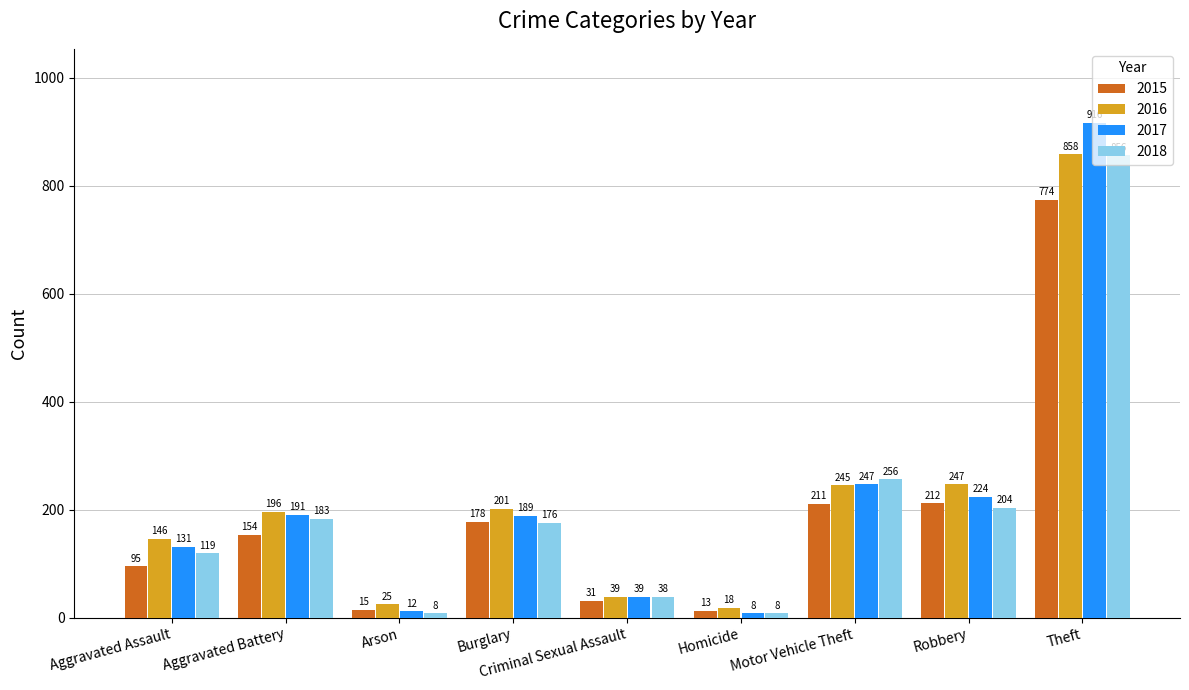

Is it true that 2016 equals 245 at Motor Vehicle Theft?

True